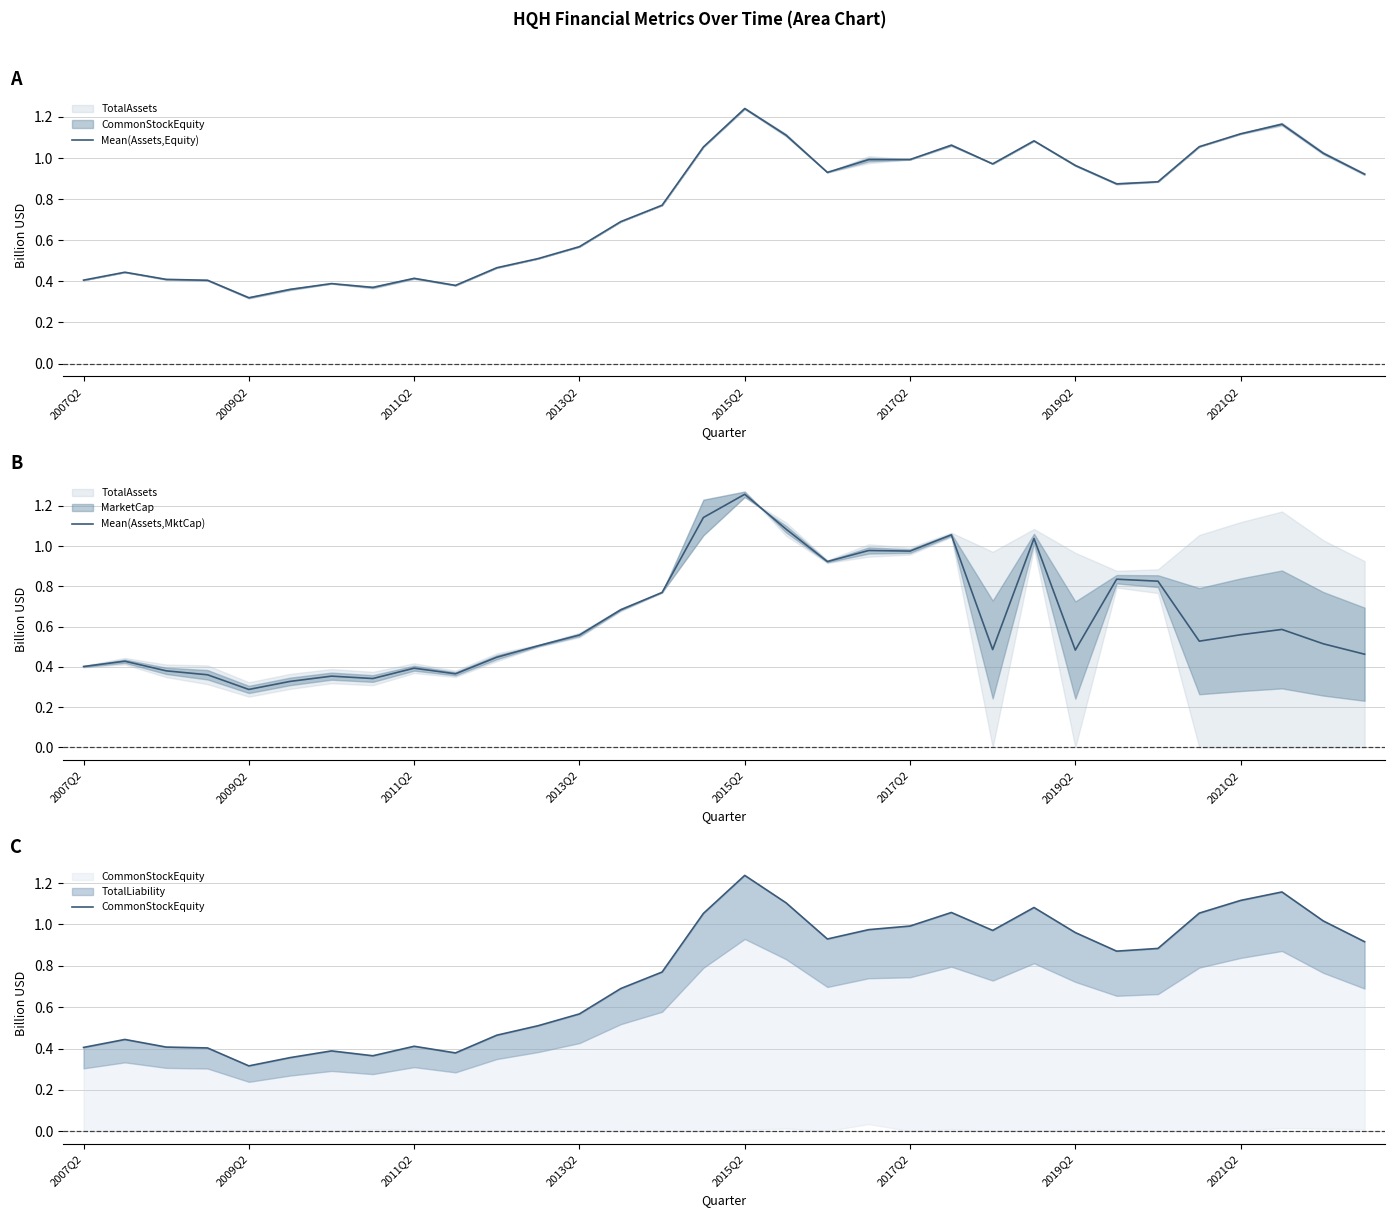

At which label does Mean(Assets,Equity) reach its peak?

2015Q2